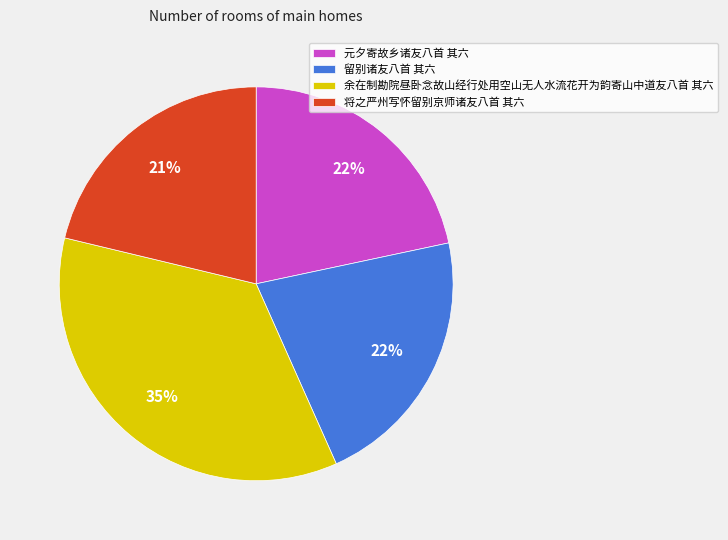

Count the number of slices in the pie.

4